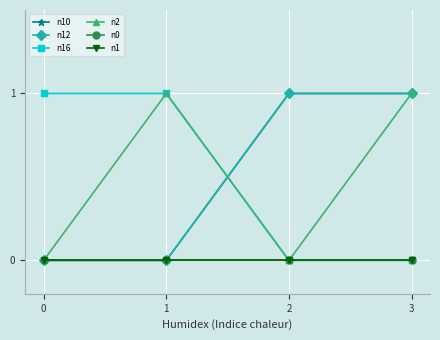

The n0 series shows 0 at 3. True or false?

True